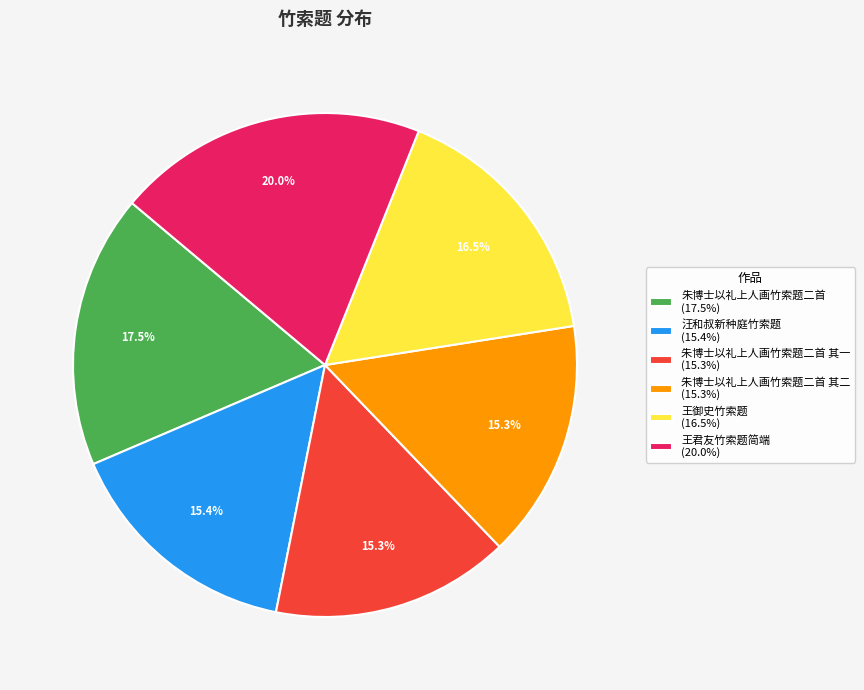

Approximately how many times larger is the value at 王君友竹索题简端 (20.0%) compared to 朱博士以礼上人画竹索题二首 其二 (15.3%)?

1.3